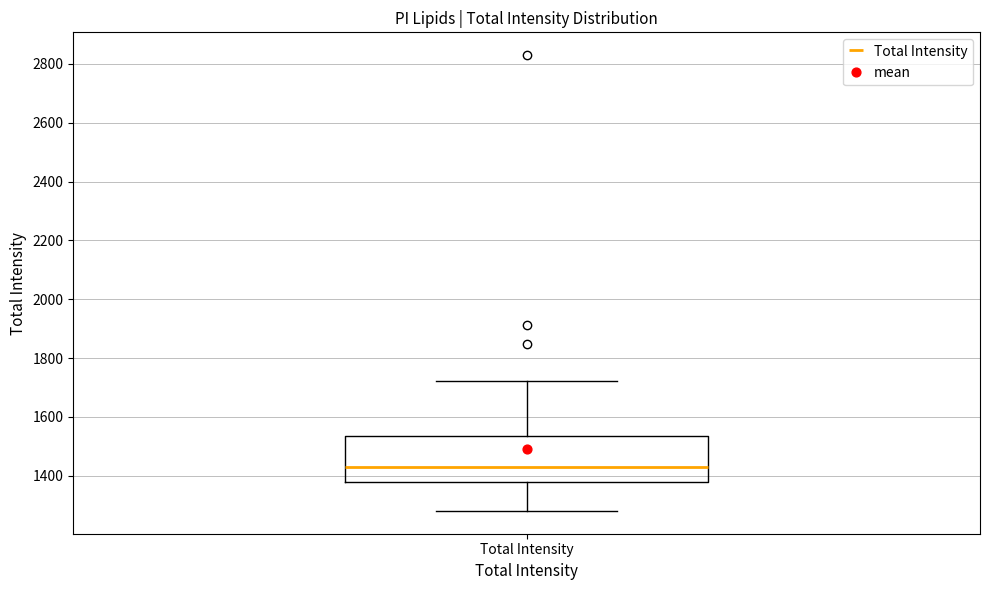

Where is the lower edge of the box for Total Intensity on the y-axis? The values are not printed on the chart, so give them approximately, as read against the axis.

1380